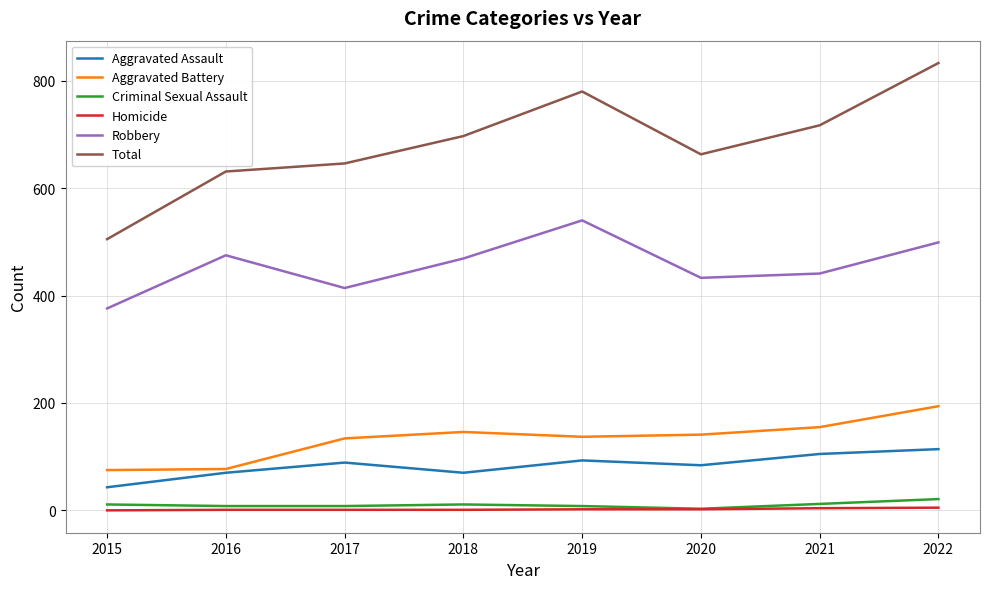

Which series has the largest total across all categories?

Total